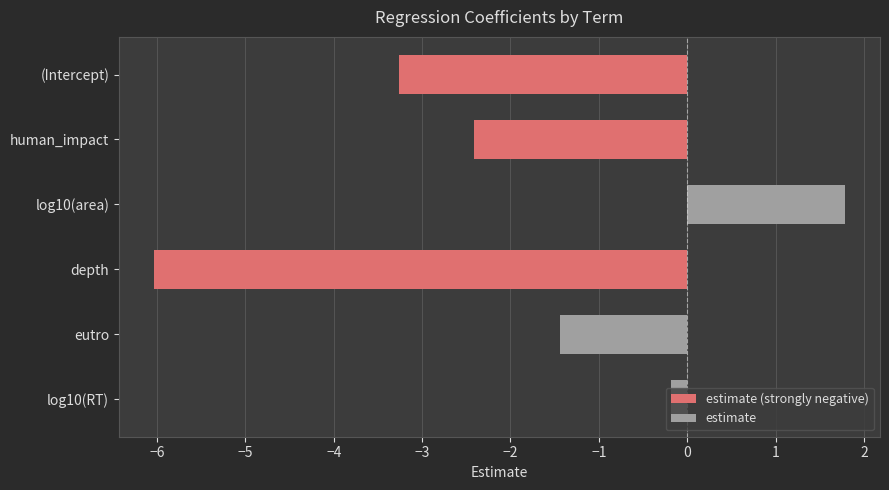

How many data points are above -1?

2